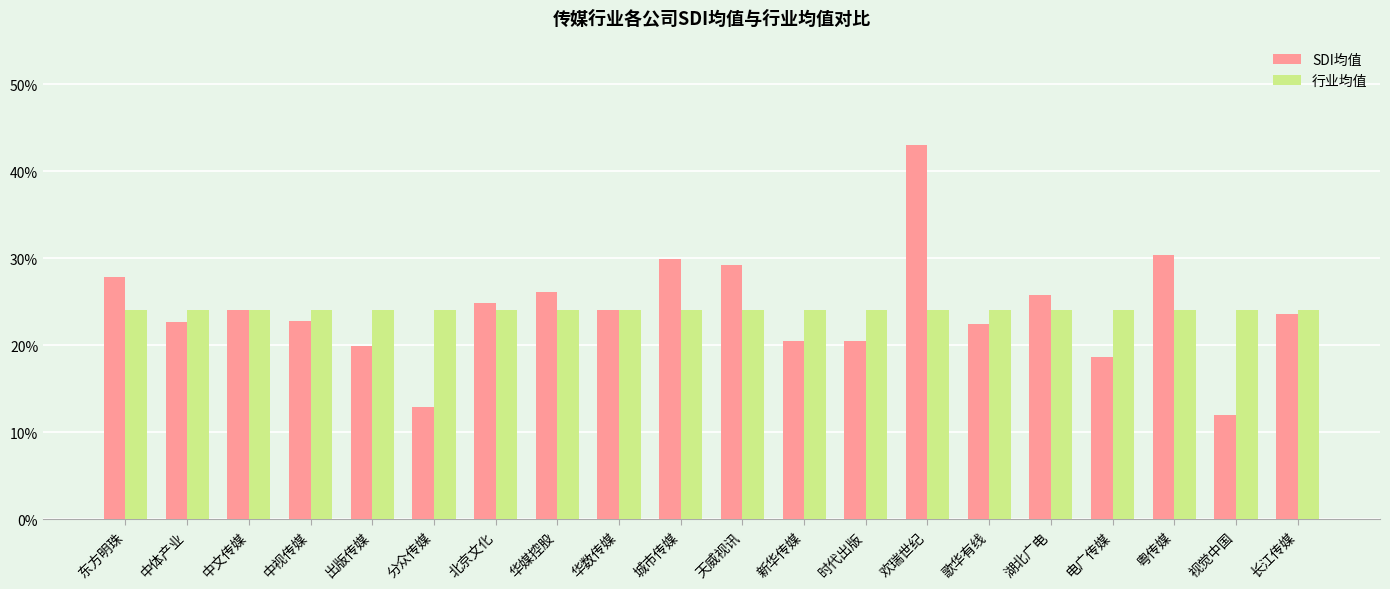

Does the chart contain stacked bars?

No